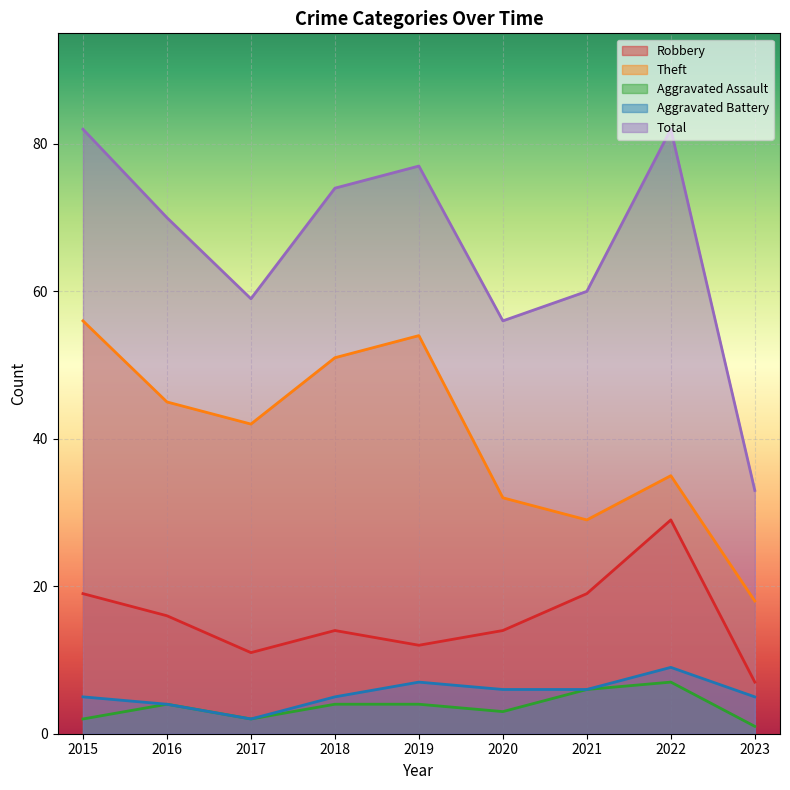

How many values in the Total series exceed 70?

4